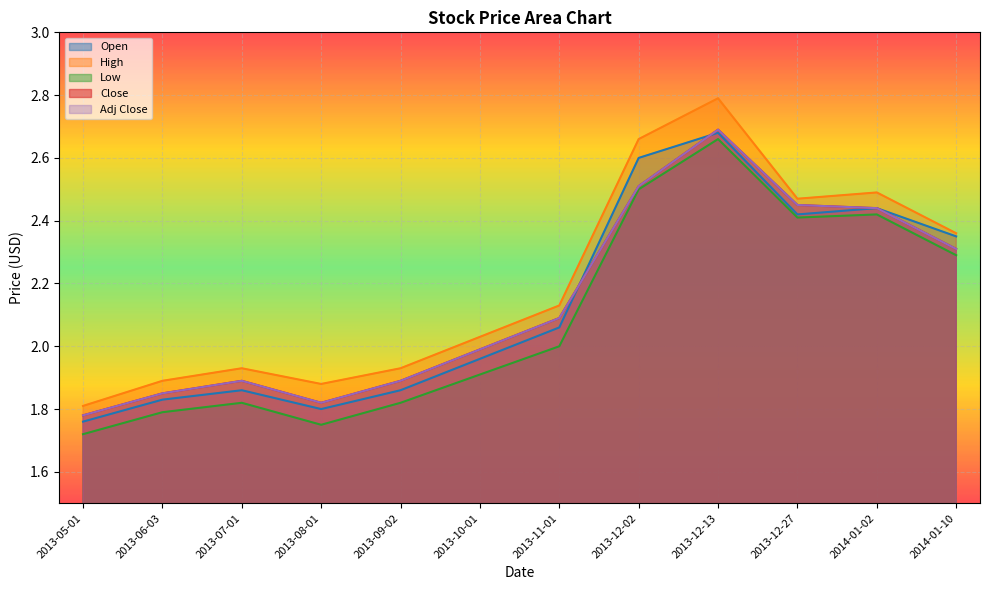

At which category is the sum across all series the highest?

2013-12-13